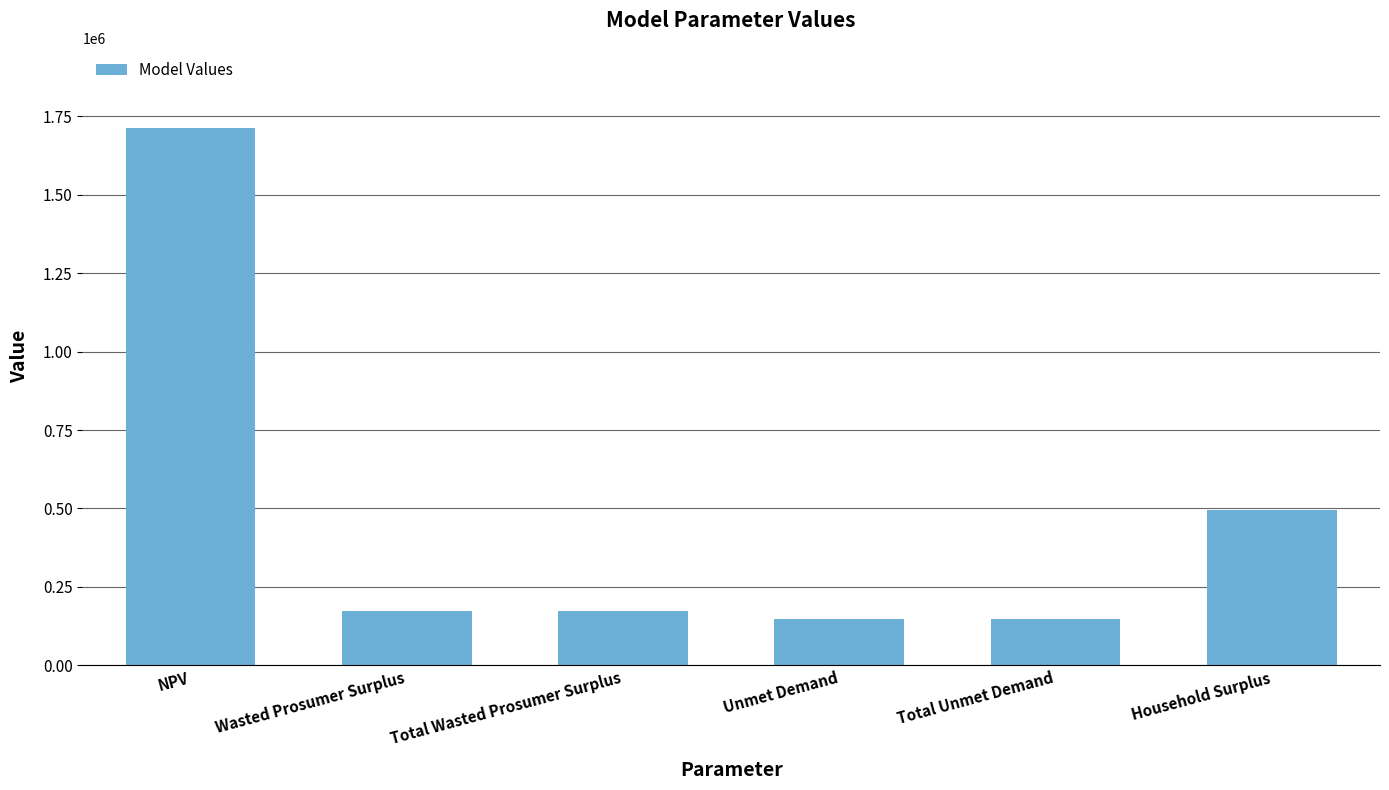

Which category has the highest value across all series?

NPV